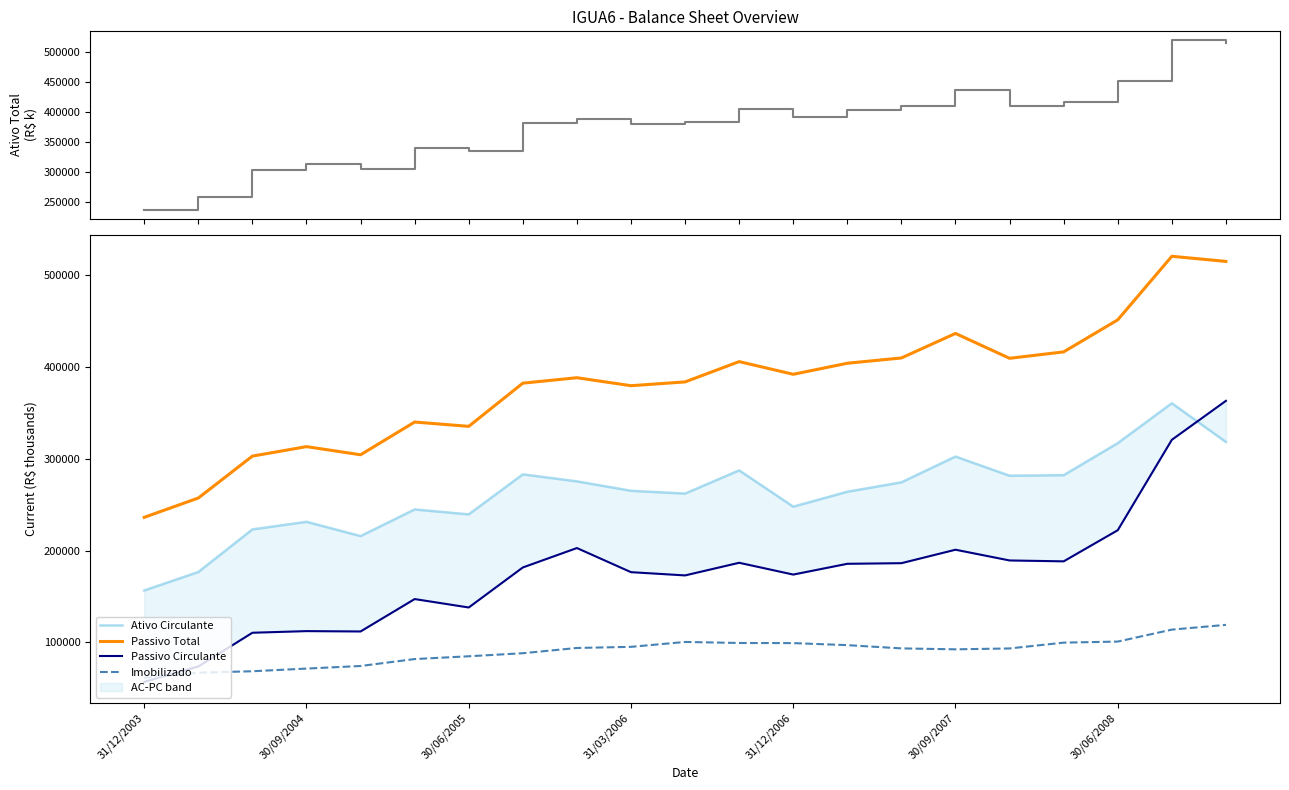

Count the number of data series in this chart.

5